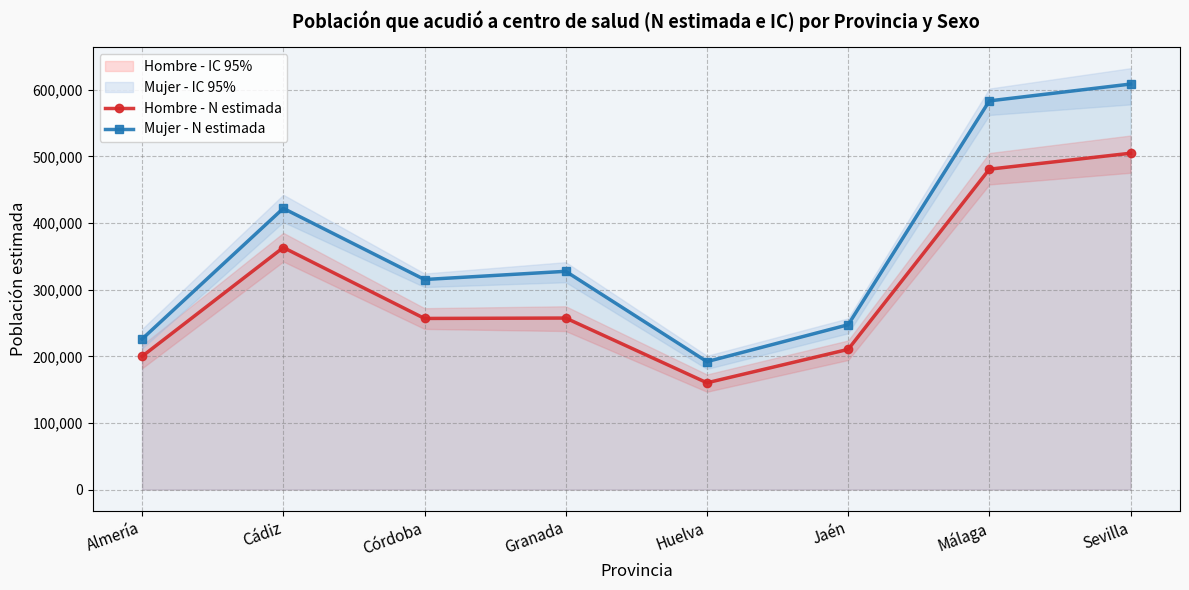

What is the approximate value of Hombre - N estimada at Córdoba, to the nearest 100?

256800